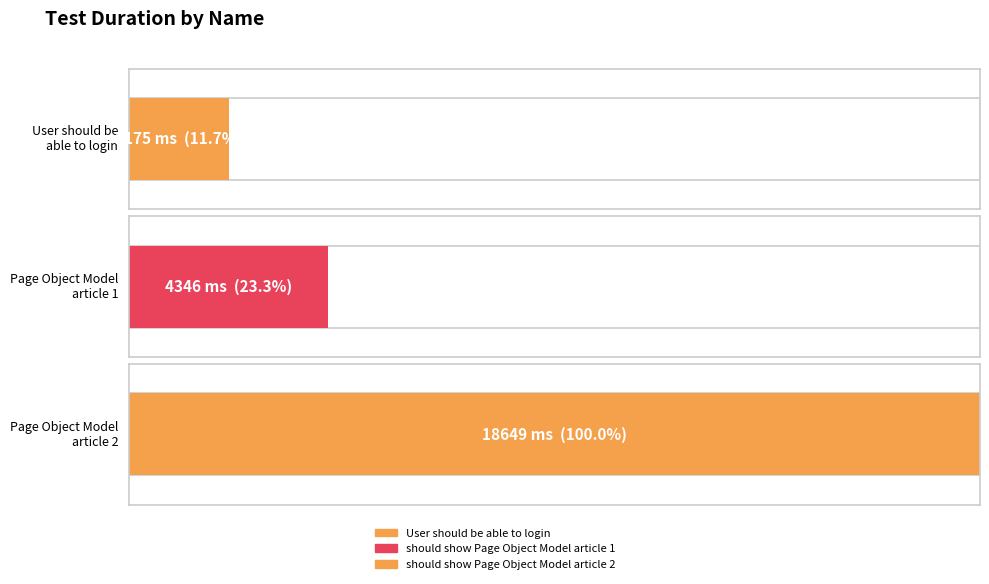

Which label corresponds to the largest value in the chart?

should show Page Object Model article 2